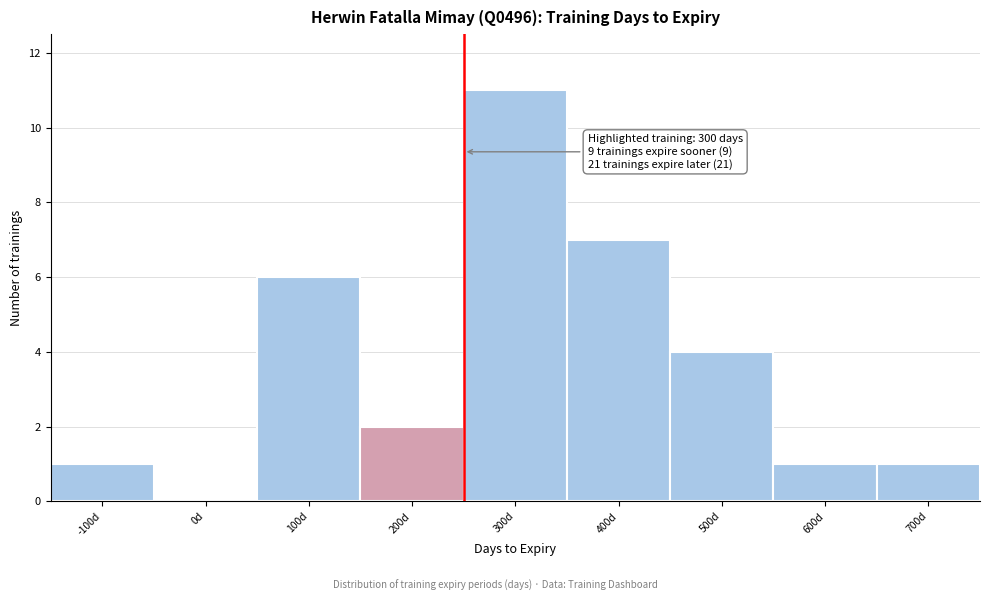

Reading right to left, what are all the values shown in this chart?

700d=1	600d=1	500d=4	400d=7	300d=11	200d=2	100d=6	0d=0	-100d=1